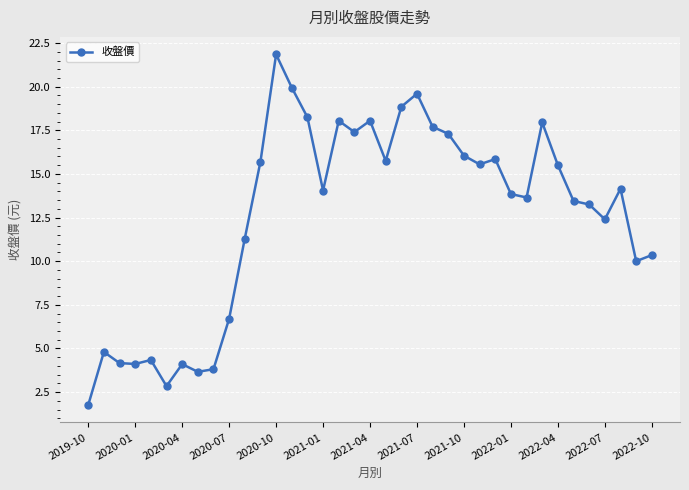

What is the value of the 22nd point from the left?

19.6